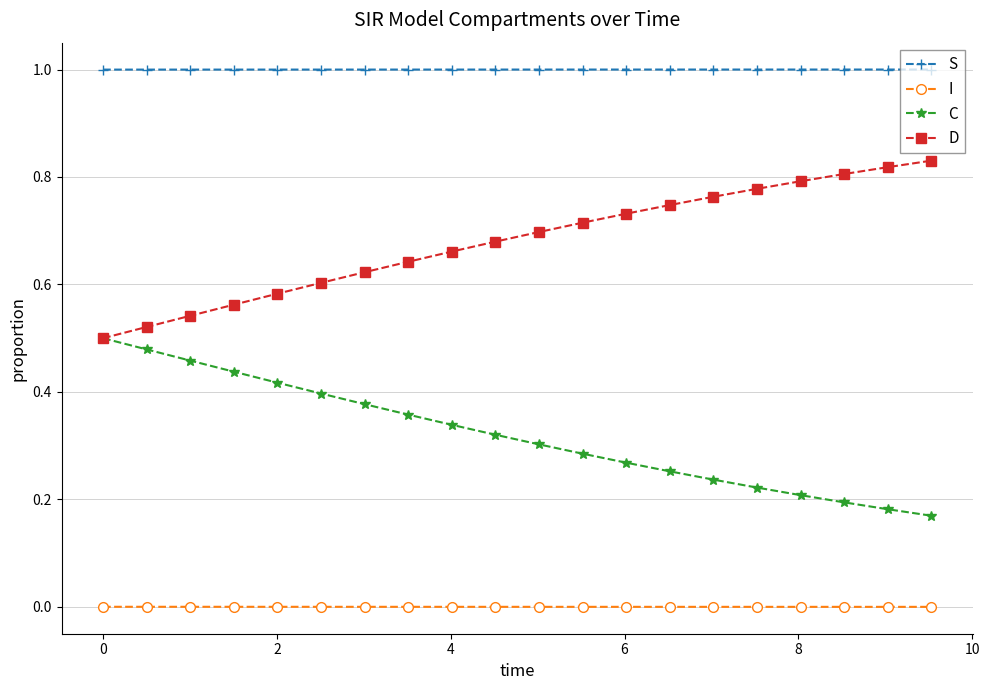

True or false: D and S cross at least once.

False